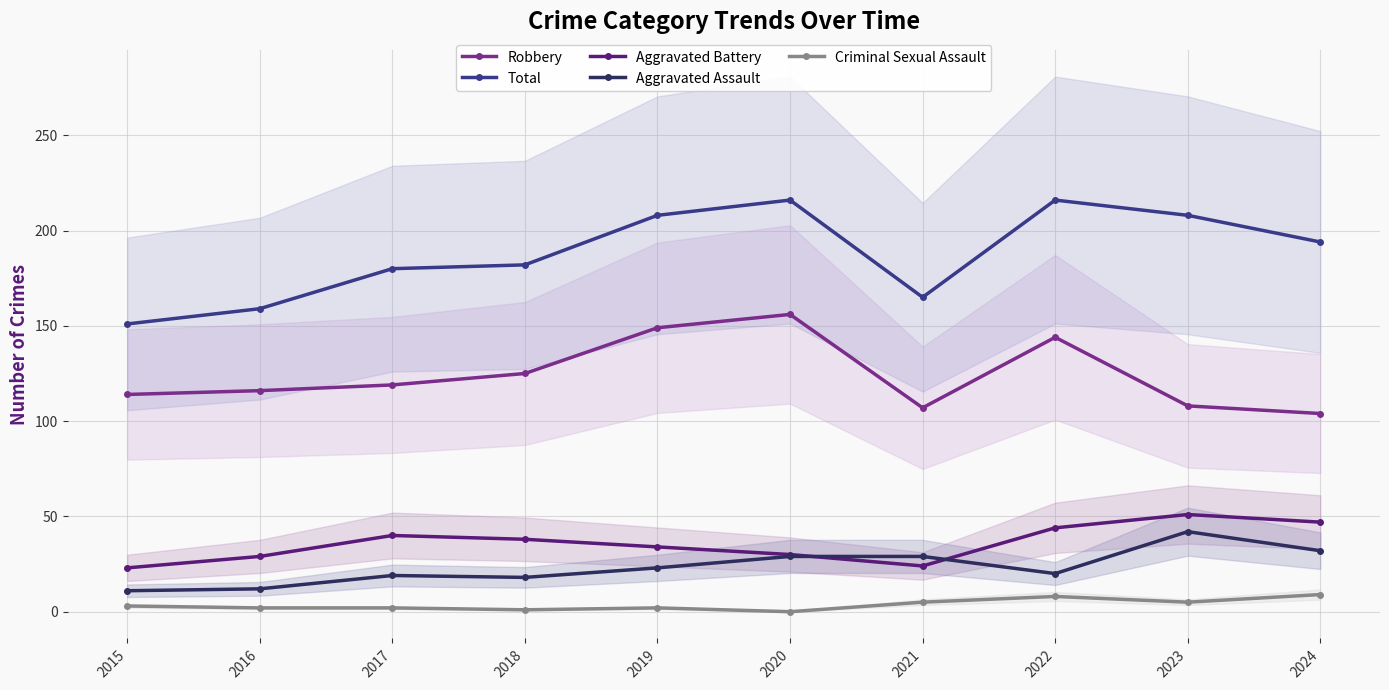

What is the spread (max minus min) of values at 2020?

216